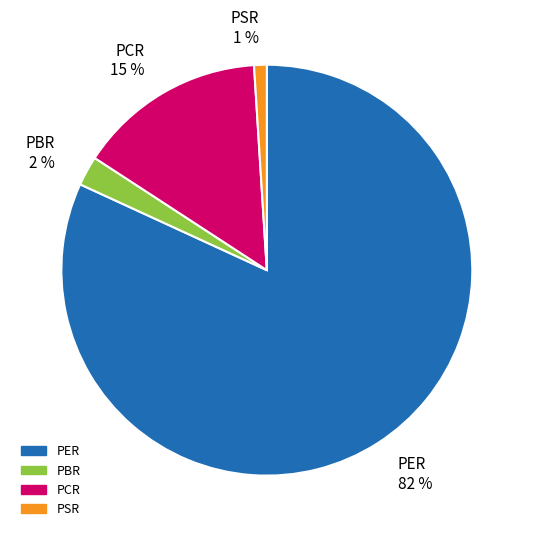

Do PSR and PER together represent more than half of the pie?

Yes